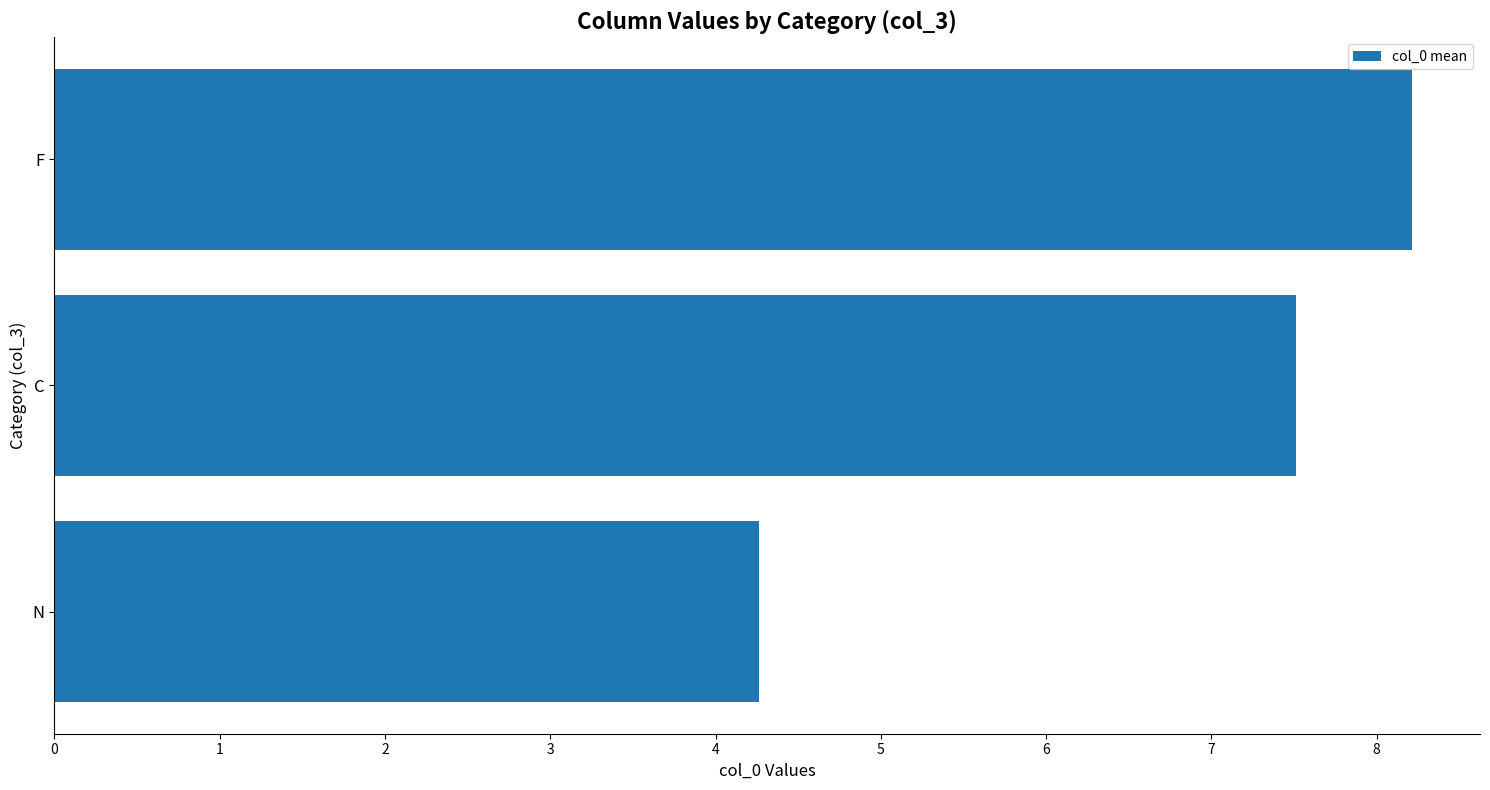

Reading bottom to top, transcribe all the data shown in this chart.

N=4.3	C=7.5	F=8.2